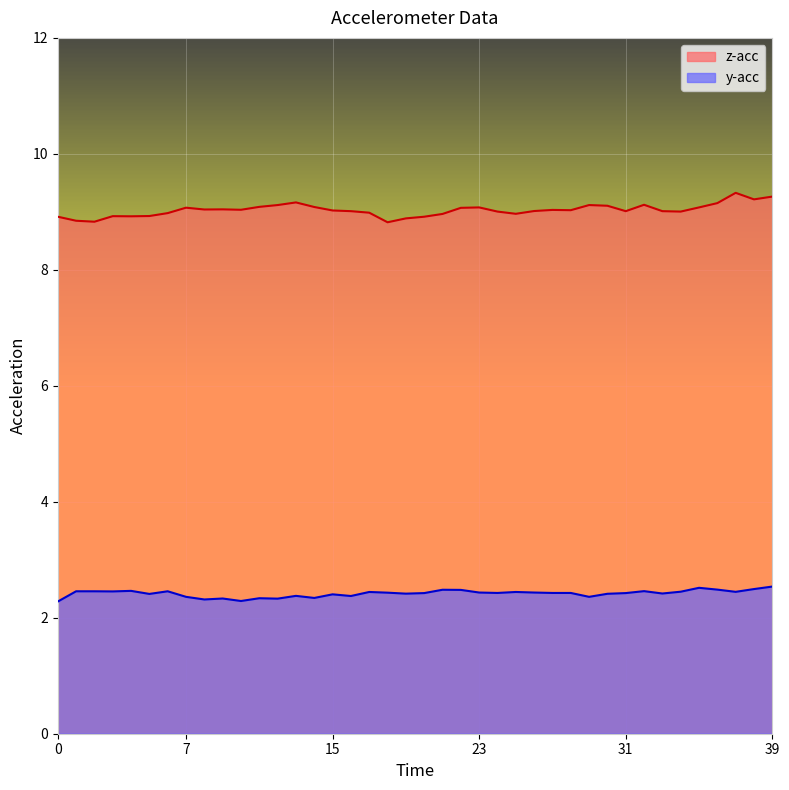

List the series in order of their overall mean, lowest first.

y-acc, z-acc